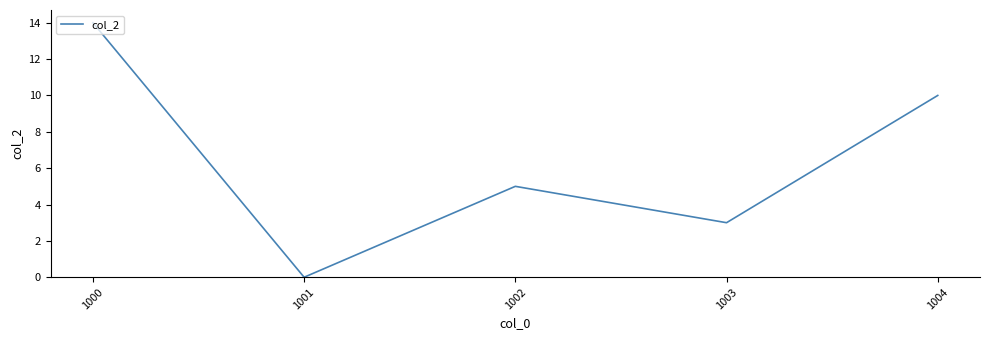

Which label corresponds to the largest value in the chart?

1000